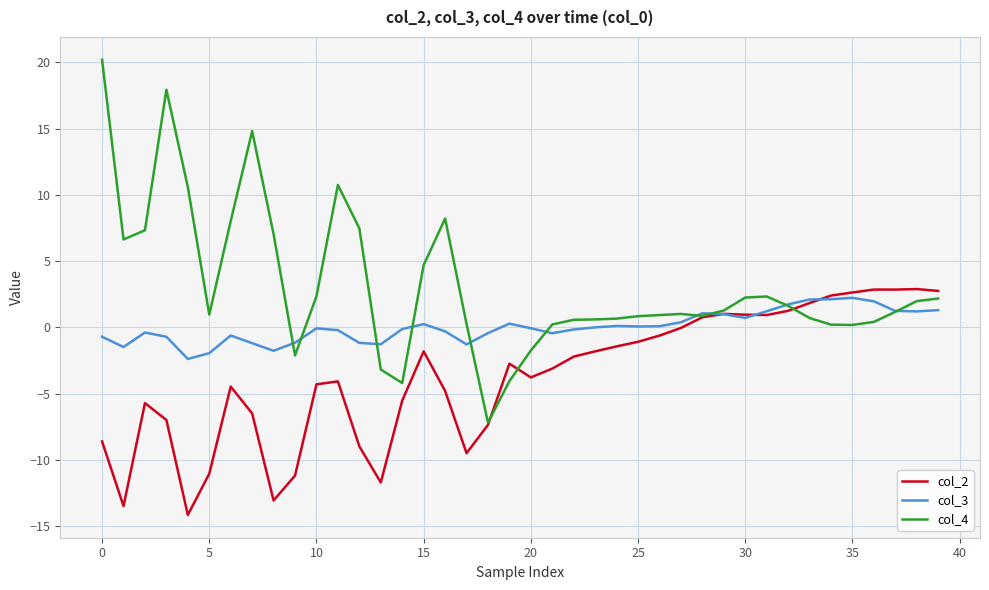

Which series has the largest total across all categories?

col_4